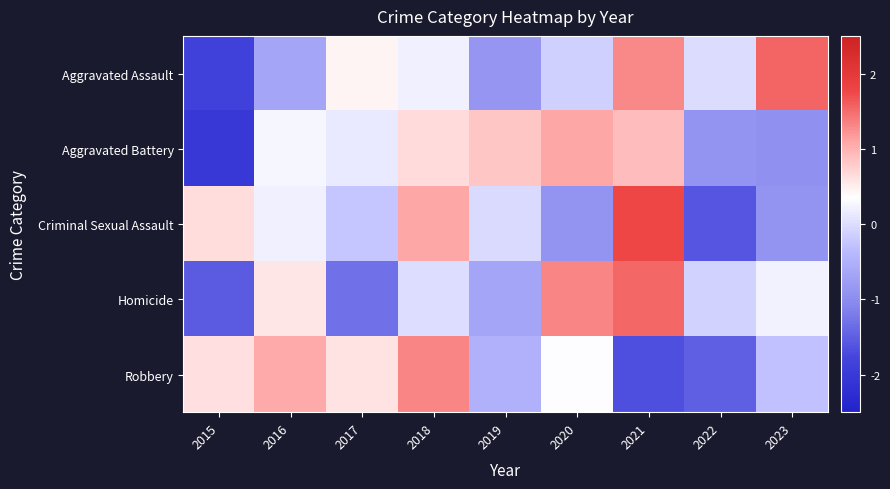

At which category is the sum across all series the highest?

2021